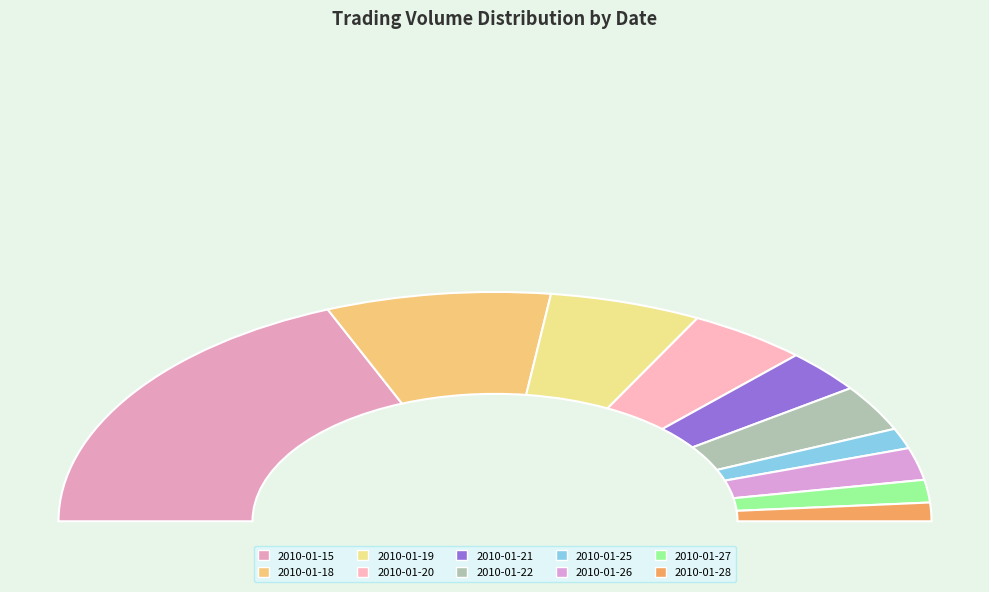

Which has a higher value, 2010-01-21 or 2010-01-26?

2010-01-21